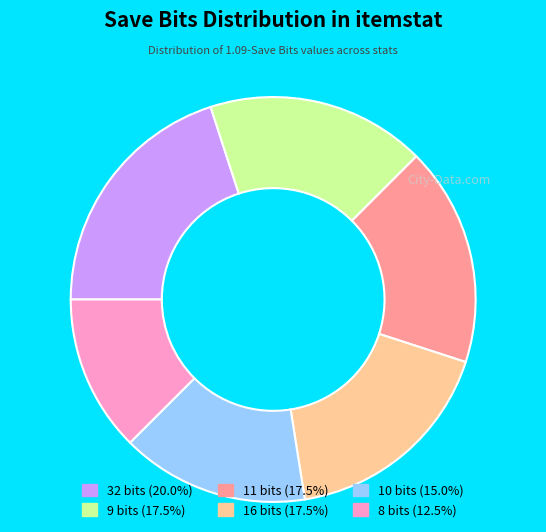

Do 16 and 9 together represent more than half of the pie?

No